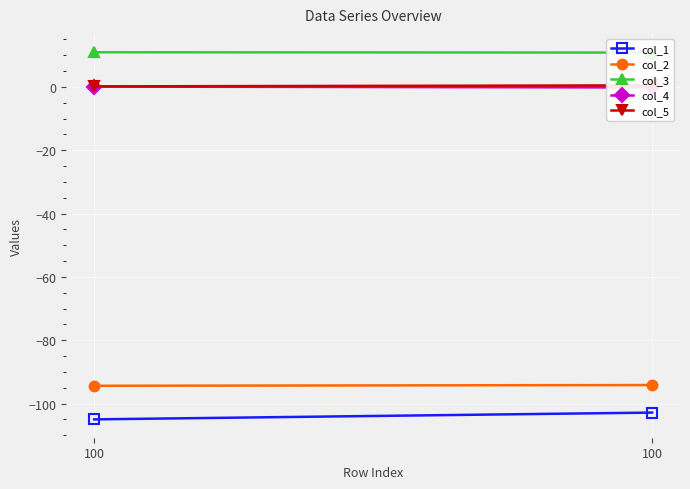

What is the maximum value shown in the chart?

11.0